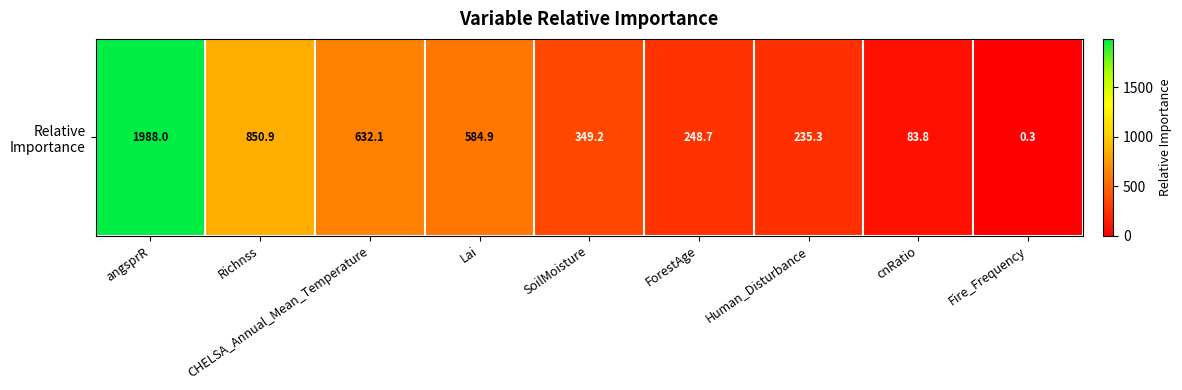

Rank the categories by value from highest to lowest.

angsprR, Richnss, CHELSA_Annual_Mean_Temperature, Lai, SoilMoisture, ForestAge, Human_Disturbance, cnRatio, Fire_Frequency